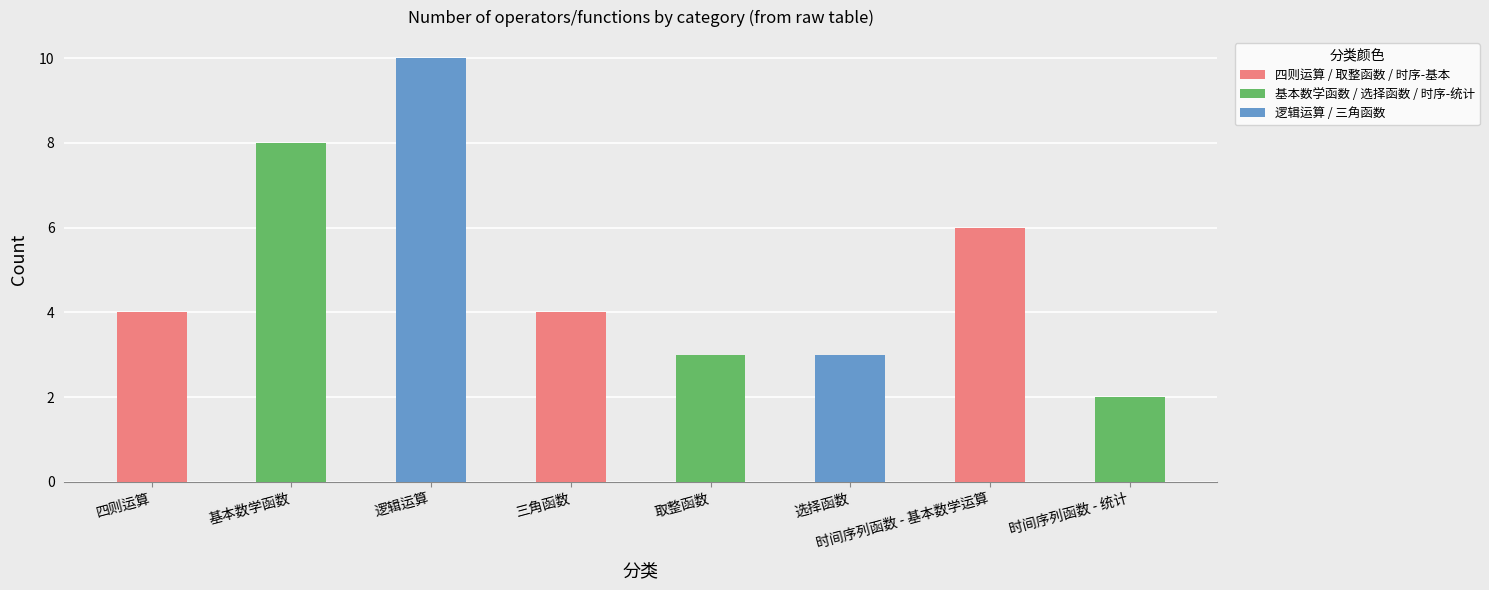

Which has a higher value, 选择函数 or 逻辑运算?

逻辑运算